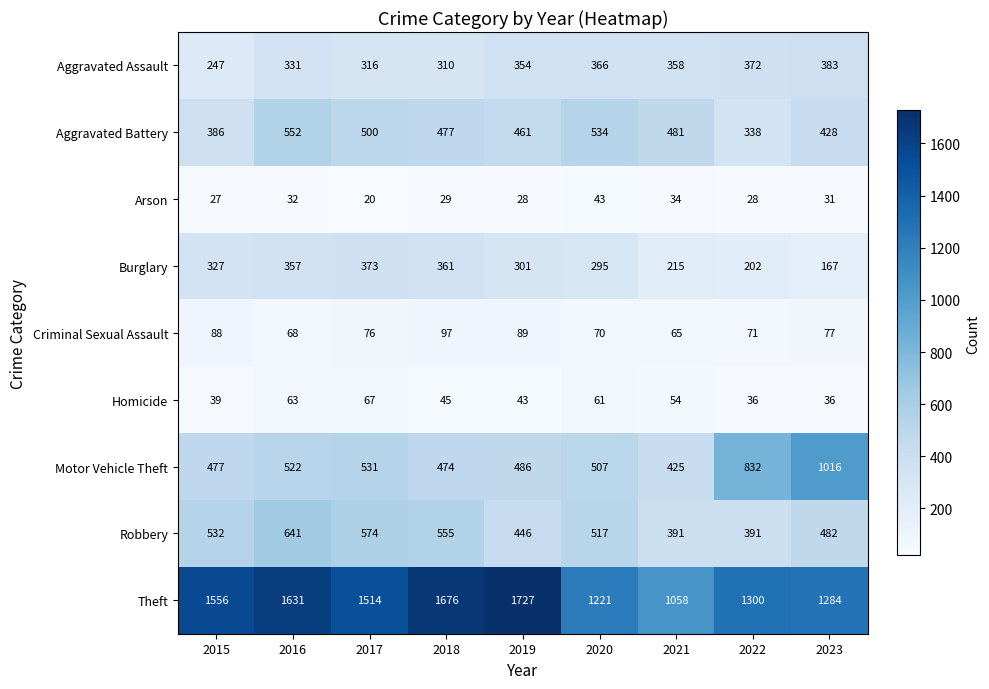

Is the value of Criminal Sexual Assault at 2020 greater than the value of Homicide at 2017?

Yes